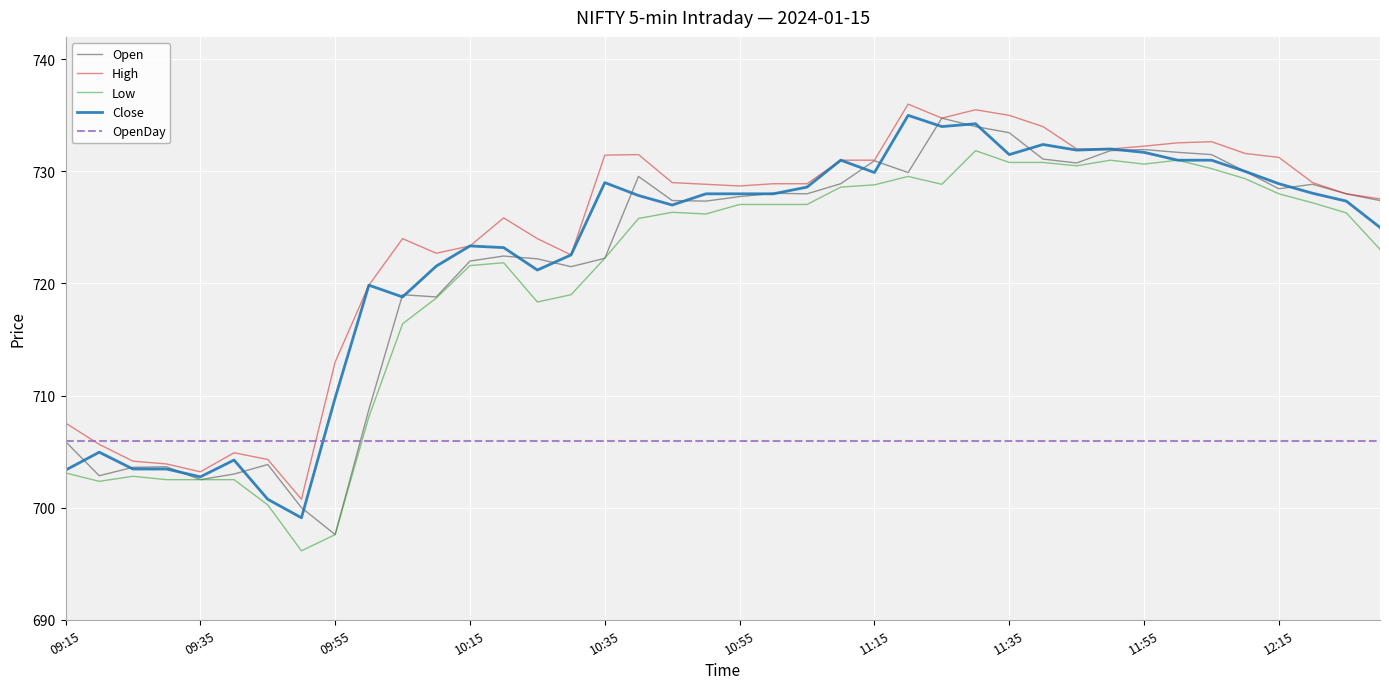

True or false: Close and OpenDay intersect in this chart.

True